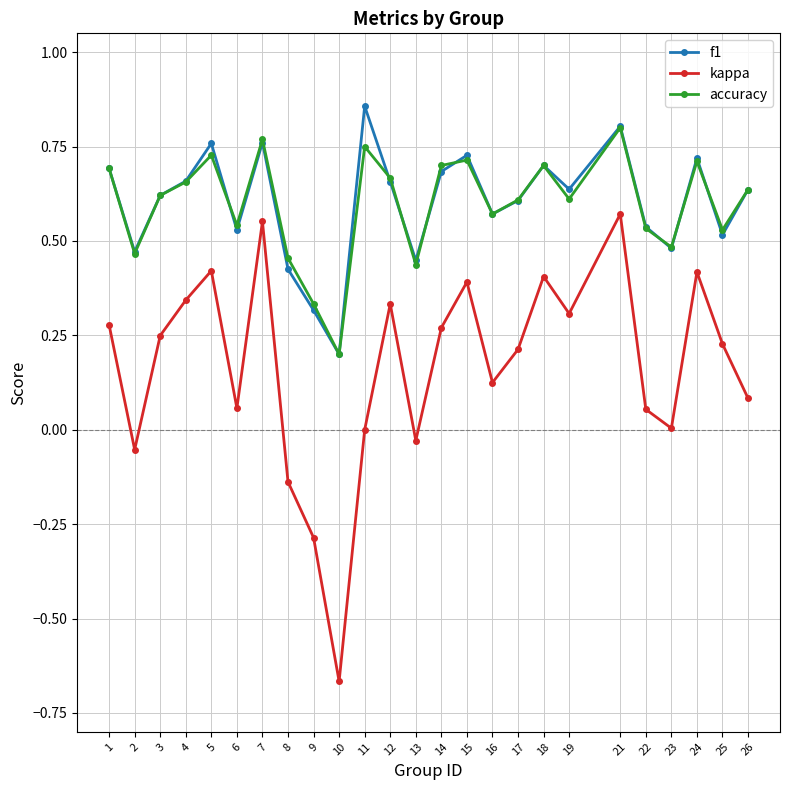

True or false: f1 has more than 0 interior local peaks.

True